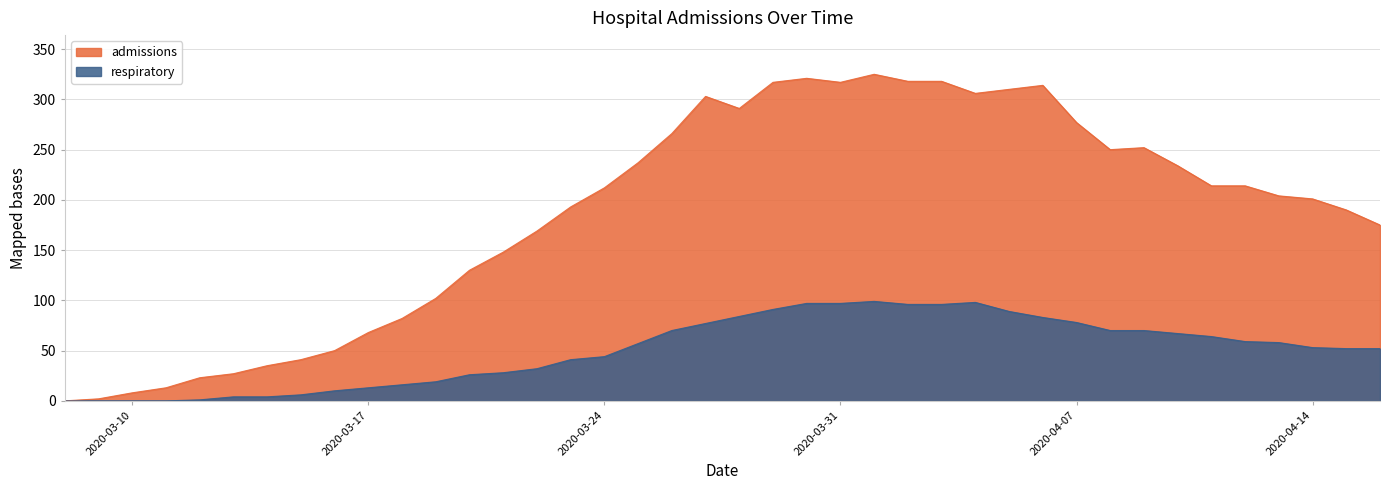

Which series has the largest total across all categories?

admissions